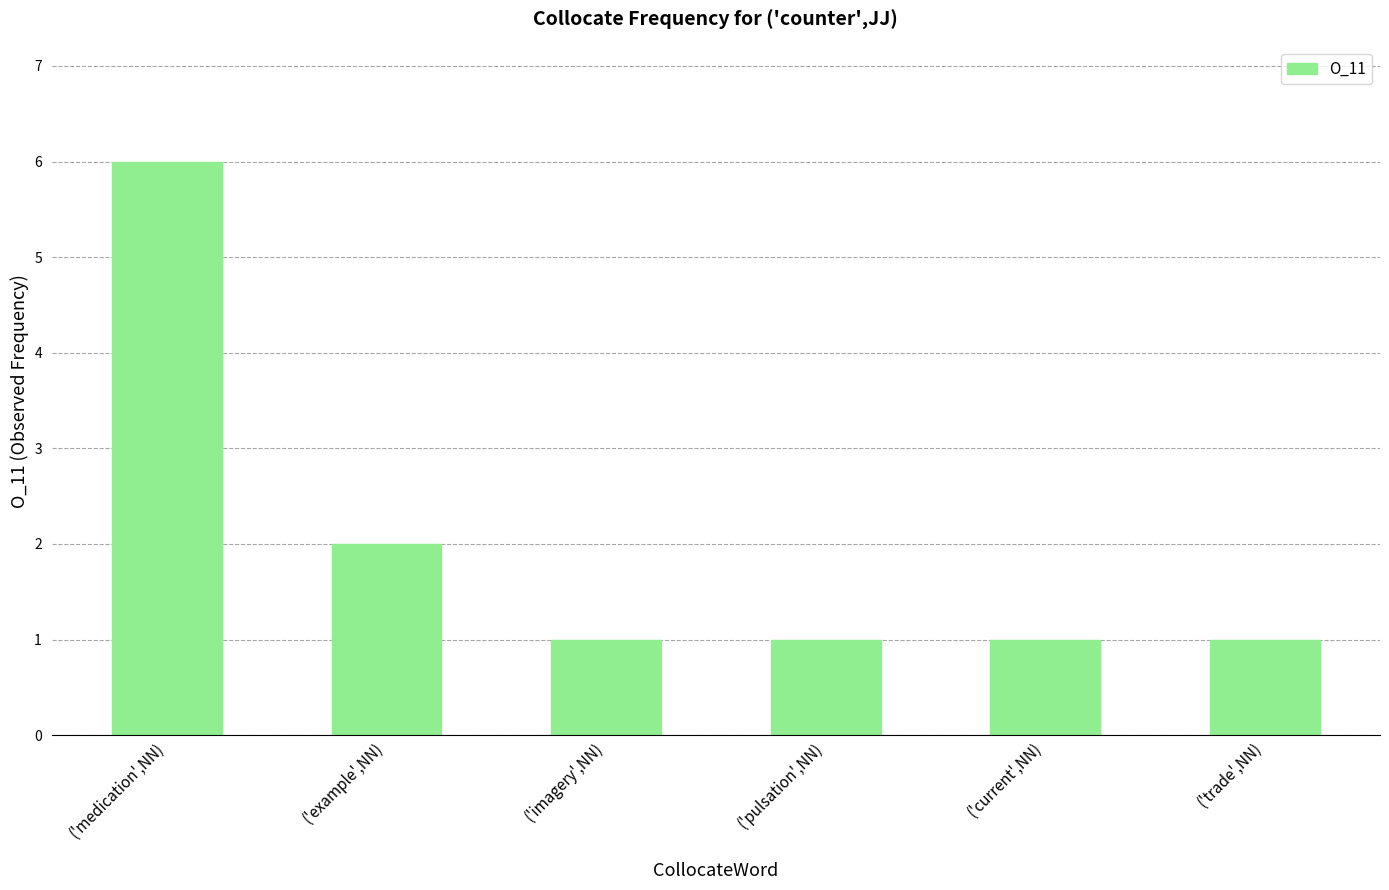

Reading left to right, what are all the values shown in this chart?

('medication',NN)=6	('example',NN)=2	('imagery',NN)=1	('pulsation',NN)=1	('current',NN)=1	('trade',NN)=1